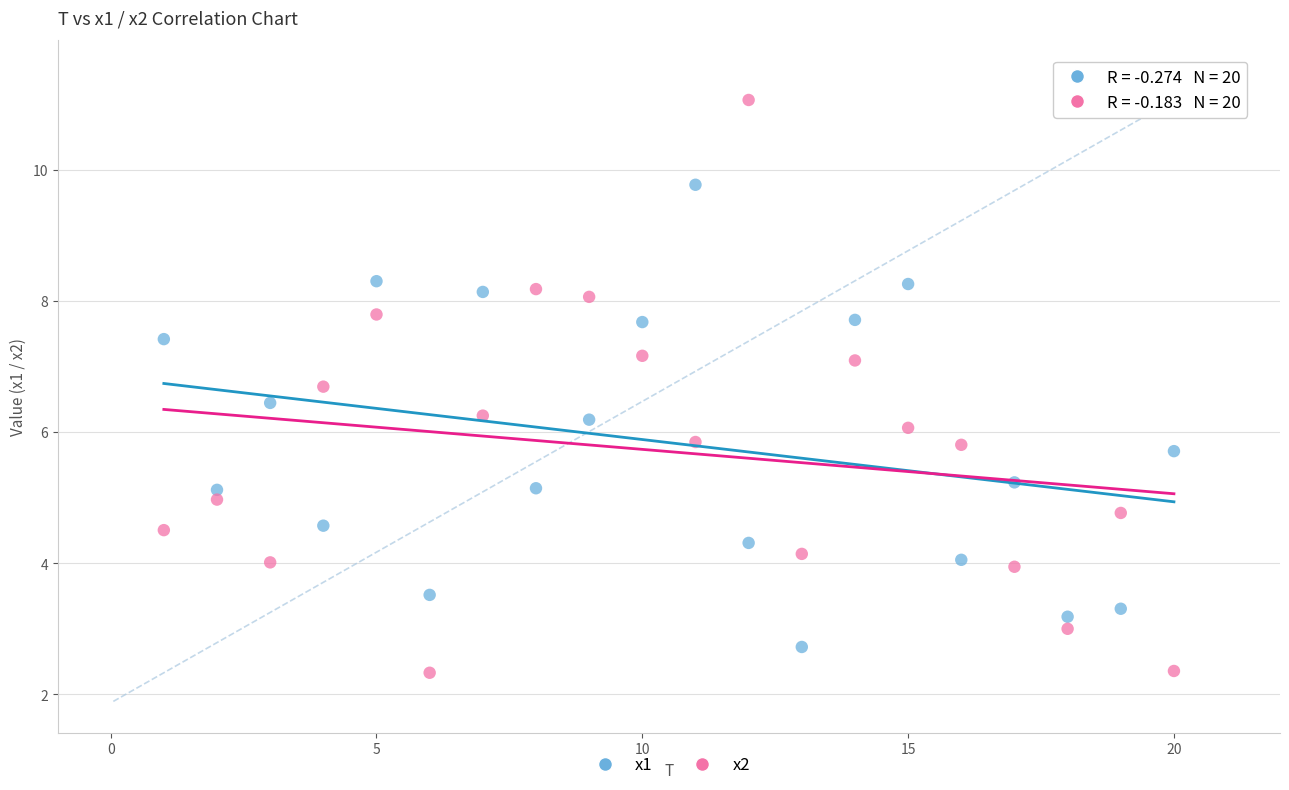

Which series has the largest Y range (max minus min)?

x2